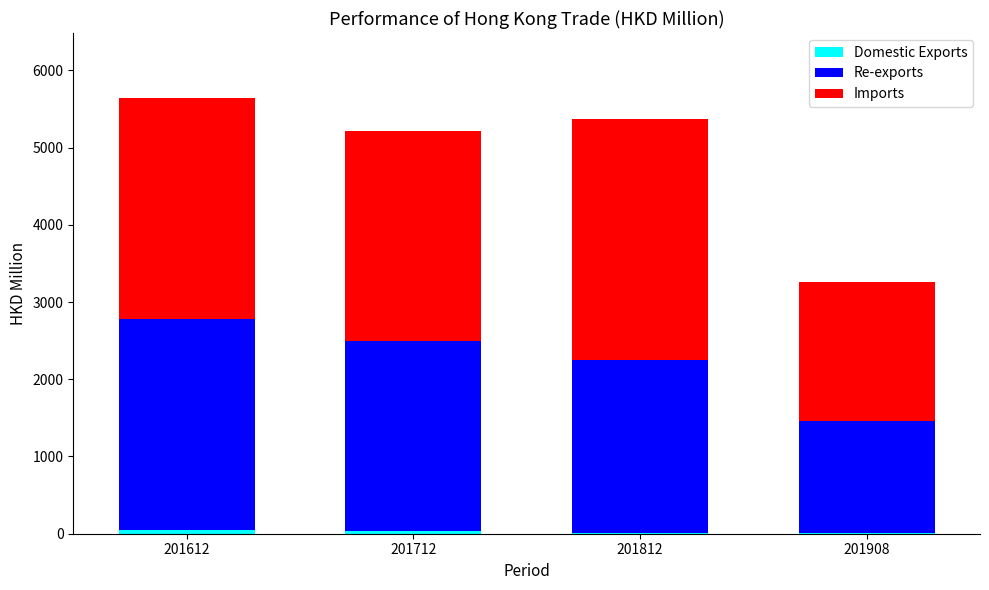

True or false: Imports has a value of 2852.1 at 201612.

True